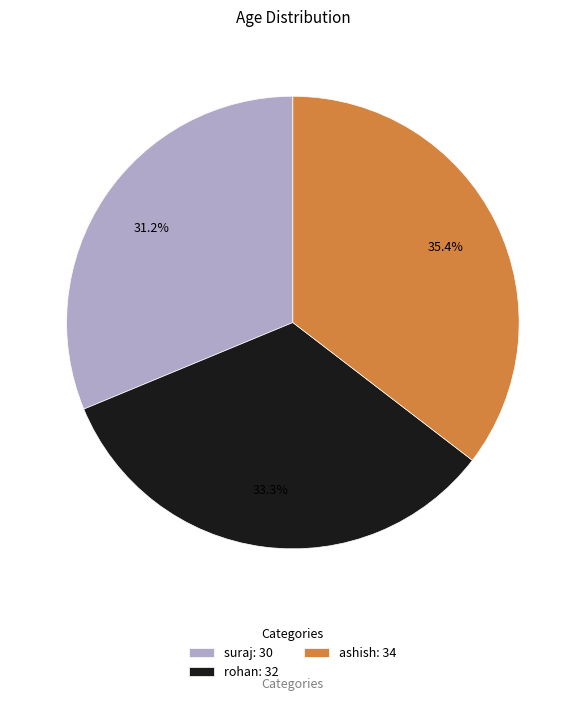

What percentage do suraj and rohan together represent?

64.6%